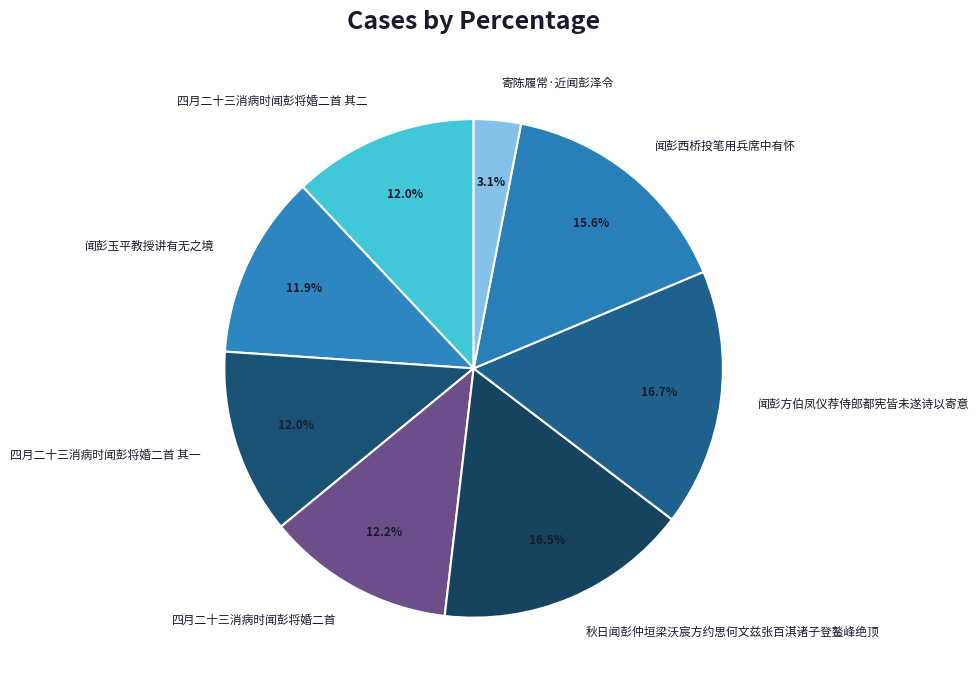

What is the ratio of the value at 秋日闻彭仲垣梁沃宸方约思何文兹张百淇诸子登鳌峰绝顶 to the value at 闻彭西桥投笔用兵席中有怀?

1.1